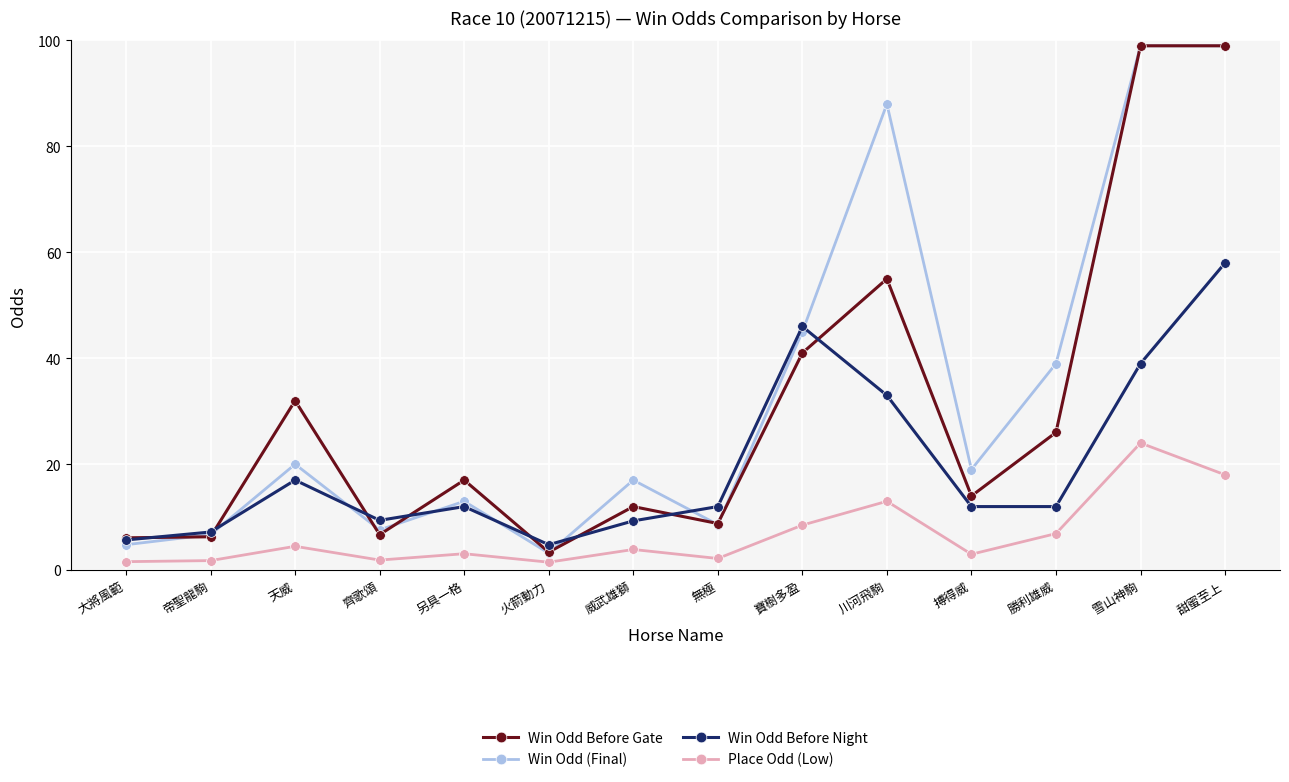

At which label does Place Odd (Low) reach its peak?

雪山神駒